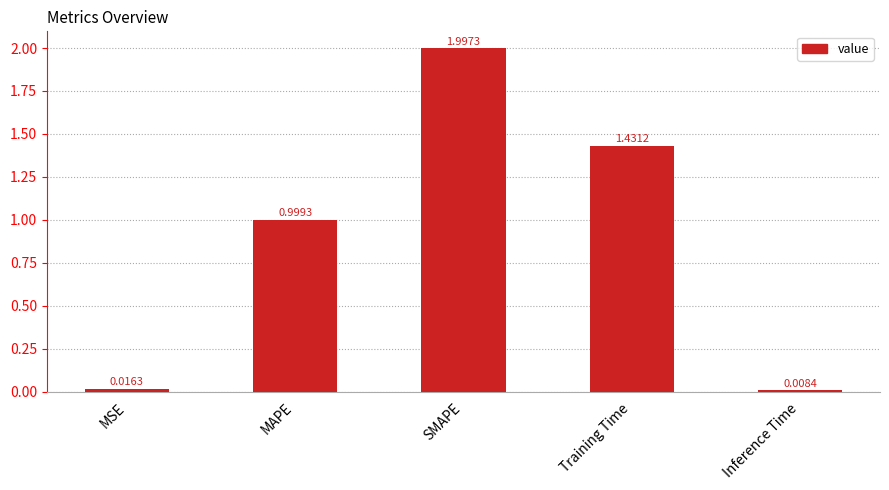

At which category does the chart reach its peak across all series?

SMAPE